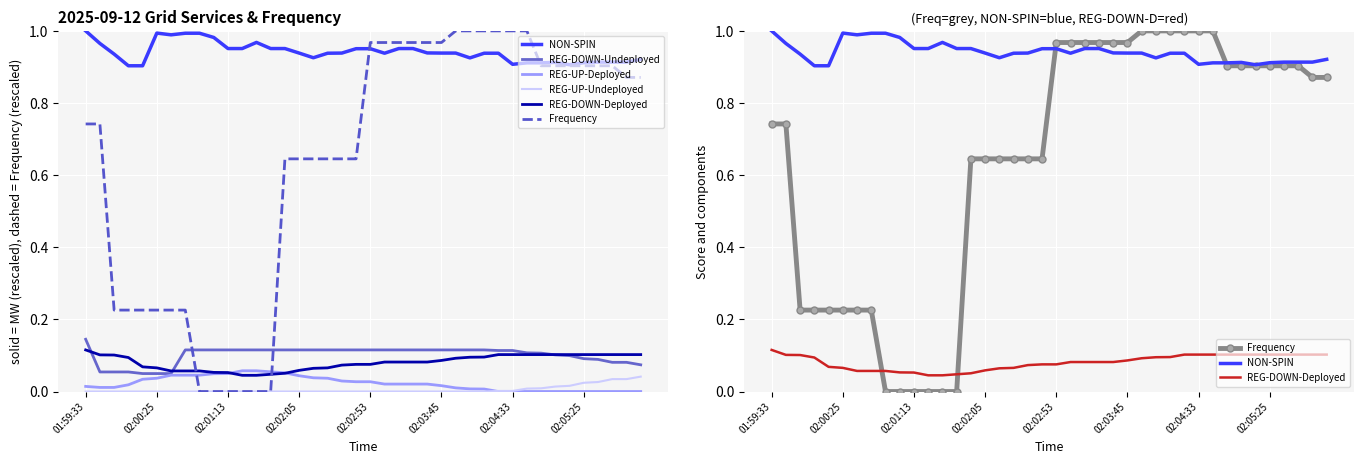

True or false: REG-DOWN-Undeployed has more than 1 interior local peaks.

False